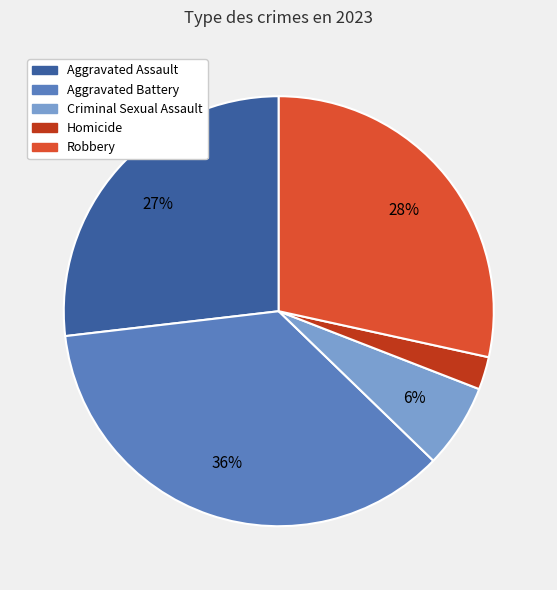

To the nearest percent, what is the combined percentage of Aggravated Assault and Homicide?

29%